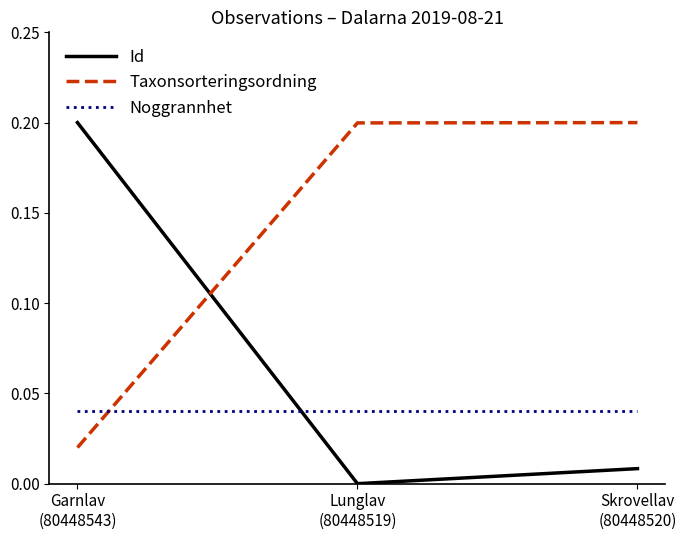

At which category is the sum across all series the highest?

Garnlav
(80448543)